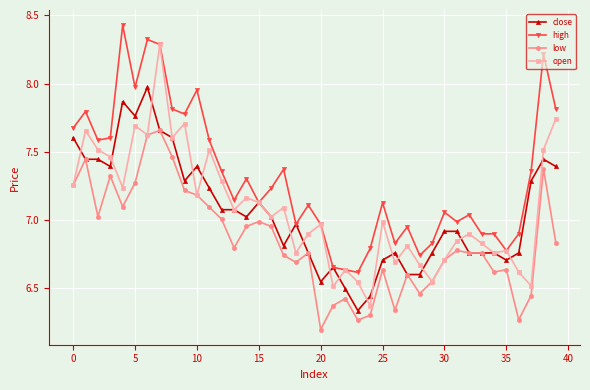

Which series has the largest total across all categories?

high